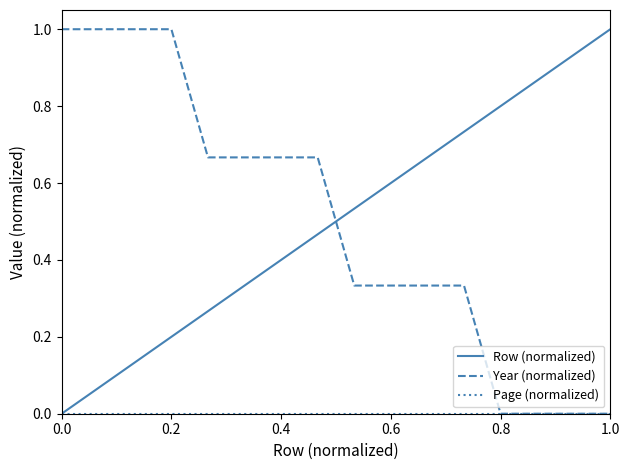

True or false: Row (normalized) has more than 2 points higher than both neighbors.

False